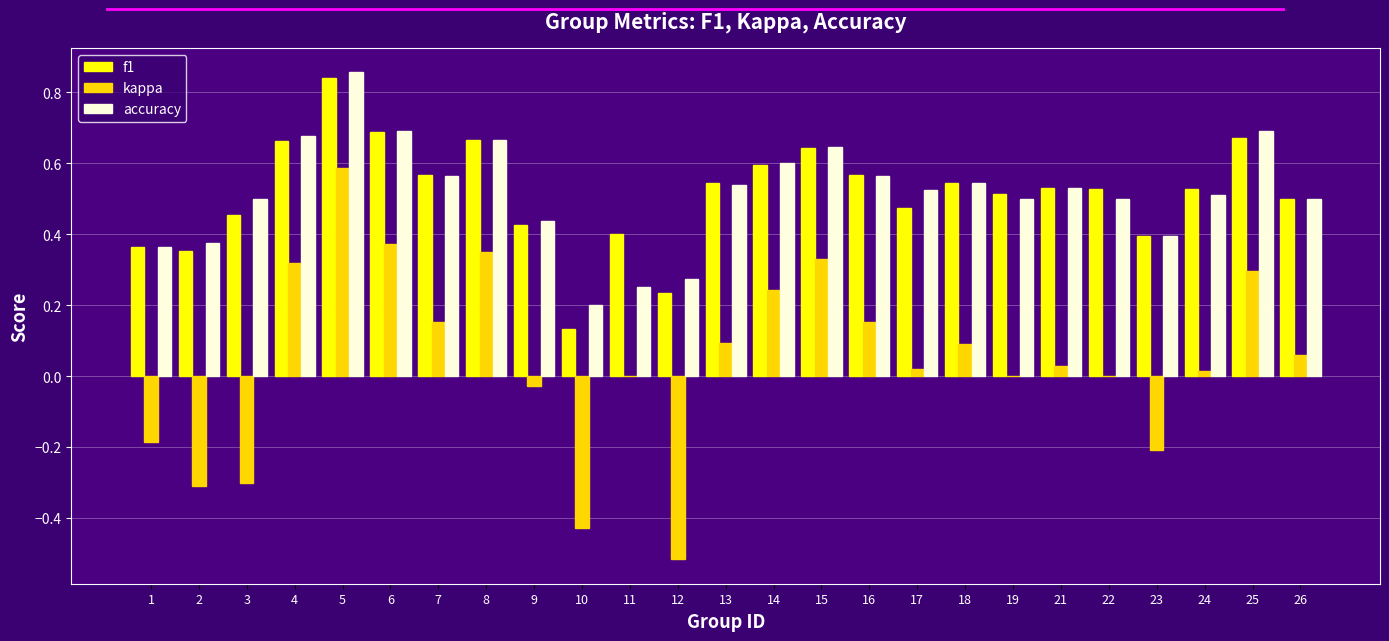

What is the sum of all f1 values?

12.8